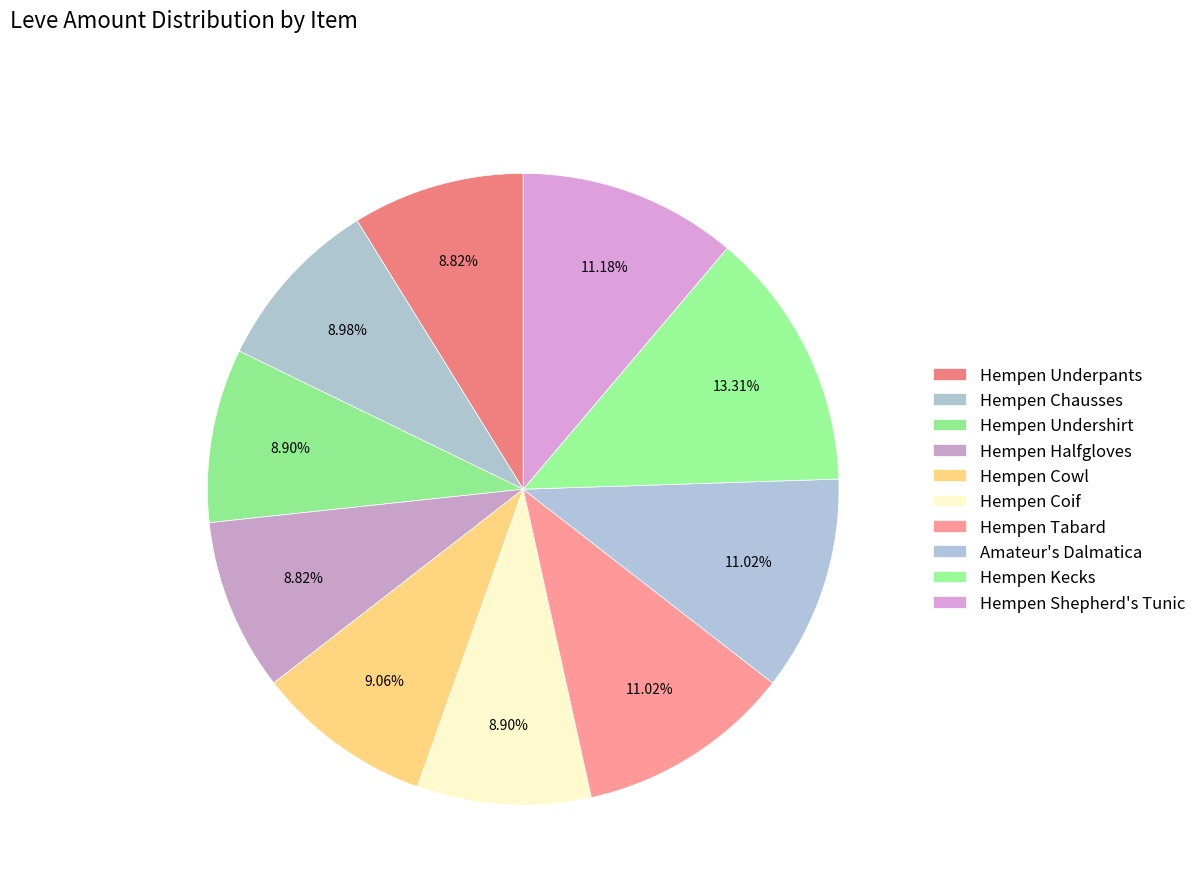

To the nearest percent, what is the difference between the largest and smallest slice percentages?

4%